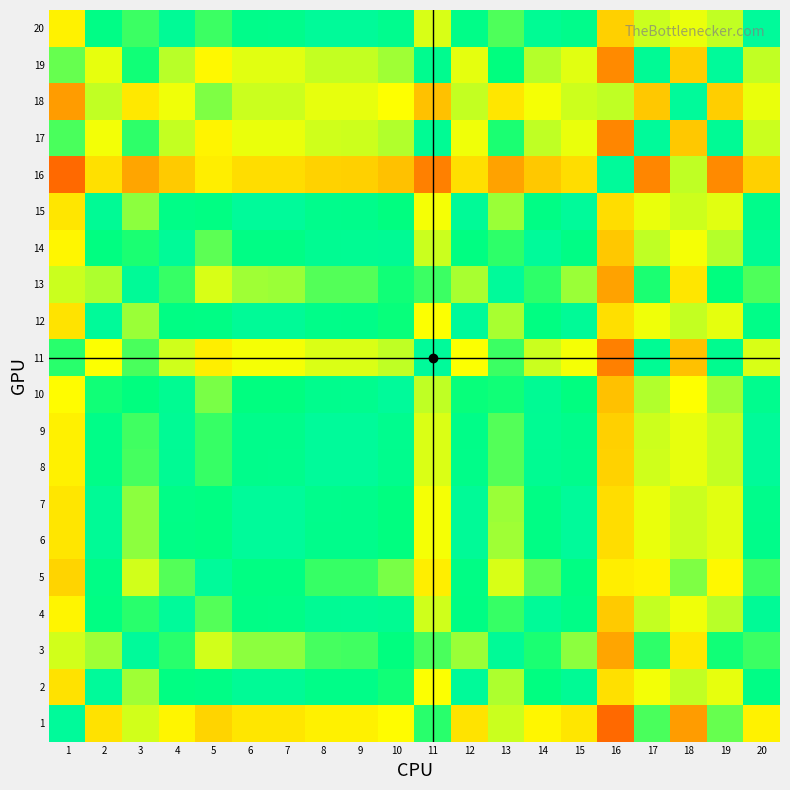

Reading left to right, extract all data points from this chart.

1: 1=1.0	2=0.5	3=0.7	4=0.5	5=0.4	6=0.5	7=0.5	8=0.5	9=0.5	10=0.6	11=0.8	12=0.5	13=0.7	14=0.5	15=0.5	16=0.2	17=0.8	18=0.3	19=0.8	20=0.5
2: 1=0.5	2=1.0	3=0.7	4=0.9	5=0.9	6=1.0	7=1.0	8=0.9	9=0.9	10=0.8	11=0.6	12=1.0	13=0.7	14=0.9	15=1.0	16=0.5	17=0.6	18=0.7	19=0.6	20=0.9
3: 1=0.7	2=0.7	3=1.0	4=0.8	5=0.6	6=0.7	7=0.7	8=0.8	9=0.8	10=0.9	11=0.8	12=0.7	13=1.0	14=0.8	15=0.7	16=0.3	17=0.8	18=0.5	19=0.8	20=0.8
4: 1=0.5	2=0.9	3=0.8	4=1.0	5=0.8	6=0.9	7=0.9	8=1.0	9=1.0	10=1.0	11=0.7	12=0.9	13=0.8	14=1.0	15=0.9	16=0.4	17=0.7	18=0.6	19=0.7	20=1.0
5: 1=0.4	2=0.9	3=0.6	4=0.8	5=1.0	6=0.9	7=0.9	8=0.8	9=0.8	10=0.8	11=0.5	12=0.9	13=0.6	14=0.8	15=0.9	16=0.5	17=0.5	18=0.8	19=0.5	20=0.8
6: 1=0.5	2=1.0	3=0.7	4=0.9	5=0.9	6=1.0	7=1.0	8=0.9	9=0.9	10=0.9	11=0.6	12=1.0	13=0.7	14=0.9	15=1.0	16=0.5	17=0.6	18=0.7	19=0.6	20=0.9
7: 1=0.5	2=1.0	3=0.7	4=0.9	5=0.9	6=1.0	7=1.0	8=0.9	9=0.9	10=0.9	11=0.6	12=1.0	13=0.7	14=0.9	15=1.0	16=0.5	17=0.6	18=0.7	19=0.6	20=0.9
8: 1=0.5	2=0.9	3=0.8	4=1.0	5=0.8	6=0.9	7=0.9	8=1.0	9=1.0	10=0.9	11=0.6	12=0.9	13=0.8	14=1.0	15=0.9	16=0.4	17=0.7	18=0.6	19=0.7	20=1.0
9: 1=0.5	2=0.9	3=0.8	4=1.0	5=0.8	6=0.9	7=0.9	8=1.0	9=1.0	10=0.9	11=0.6	12=0.9	13=0.8	14=1.0	15=0.9	16=0.4	17=0.7	18=0.6	19=0.7	20=1.0
10: 1=0.6	2=0.8	3=0.9	4=1.0	5=0.8	6=0.9	7=0.9	8=0.9	9=0.9	10=1.0	11=0.7	12=0.8	13=0.8	14=1.0	15=0.9	16=0.4	17=0.7	18=0.6	19=0.7	20=0.9
11: 1=0.8	2=0.6	3=0.8	4=0.7	5=0.5	6=0.6	7=0.6	8=0.6	9=0.6	10=0.7	11=1.0	12=0.6	13=0.8	14=0.7	15=0.6	16=0.3	17=1.0	18=0.4	19=0.9	20=0.6
12: 1=0.5	2=1.0	3=0.7	4=0.9	5=0.9	6=1.0	7=1.0	8=0.9	9=0.9	10=0.8	11=0.6	12=1.0	13=0.7	14=0.9	15=1.0	16=0.5	17=0.6	18=0.7	19=0.6	20=0.9
13: 1=0.7	2=0.7	3=1.0	4=0.8	5=0.6	6=0.7	7=0.7	8=0.8	9=0.8	10=0.8	11=0.8	12=0.7	13=1.0	14=0.8	15=0.7	16=0.3	17=0.8	18=0.5	19=0.9	20=0.8
14: 1=0.5	2=0.9	3=0.8	4=1.0	5=0.8	6=0.9	7=0.9	8=1.0	9=1.0	10=1.0	11=0.7	12=0.9	13=0.8	14=1.0	15=0.9	16=0.4	17=0.7	18=0.6	19=0.7	20=1.0
15: 1=0.5	2=1.0	3=0.7	4=0.9	5=0.9	6=1.0	7=1.0	8=0.9	9=0.9	10=0.9	11=0.6	12=1.0	13=0.7	14=0.9	15=1.0	16=0.5	17=0.6	18=0.7	19=0.6	20=0.9
16: 1=0.2	2=0.5	3=0.3	4=0.4	5=0.5	6=0.5	7=0.5	8=0.4	9=0.4	10=0.4	11=0.3	12=0.5	13=0.3	14=0.4	15=0.5	16=1.0	17=0.3	18=0.7	19=0.3	20=0.4
17: 1=0.8	2=0.6	3=0.8	4=0.7	5=0.5	6=0.6	7=0.6	8=0.7	9=0.7	10=0.7	11=1.0	12=0.6	13=0.8	14=0.7	15=0.6	16=0.3	17=1.0	18=0.4	19=1.0	20=0.7
18: 1=0.3	2=0.7	3=0.5	4=0.6	5=0.8	6=0.7	7=0.7	8=0.6	9=0.6	10=0.6	11=0.4	12=0.7	13=0.5	14=0.6	15=0.7	16=0.7	17=0.4	18=1.0	19=0.4	20=0.6
19: 1=0.8	2=0.6	3=0.8	4=0.7	5=0.5	6=0.6	7=0.6	8=0.7	9=0.7	10=0.7	11=0.9	12=0.6	13=0.9	14=0.7	15=0.6	16=0.3	17=1.0	18=0.4	19=1.0	20=0.7
20: 1=0.5	2=0.9	3=0.8	4=1.0	5=0.8	6=0.9	7=0.9	8=1.0	9=1.0	10=0.9	11=0.6	12=0.9	13=0.8	14=1.0	15=0.9	16=0.4	17=0.7	18=0.6	19=0.7	20=1.0